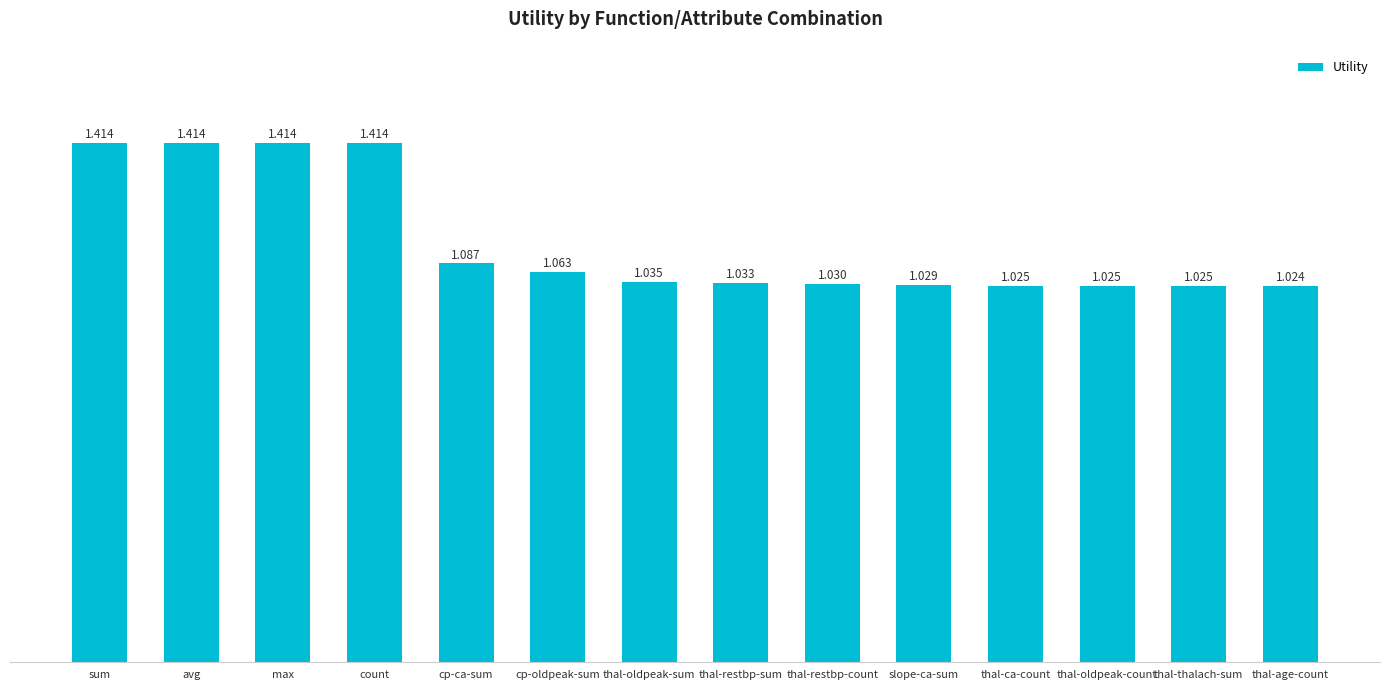

At which label is the value closest to 1?

thal-age-count